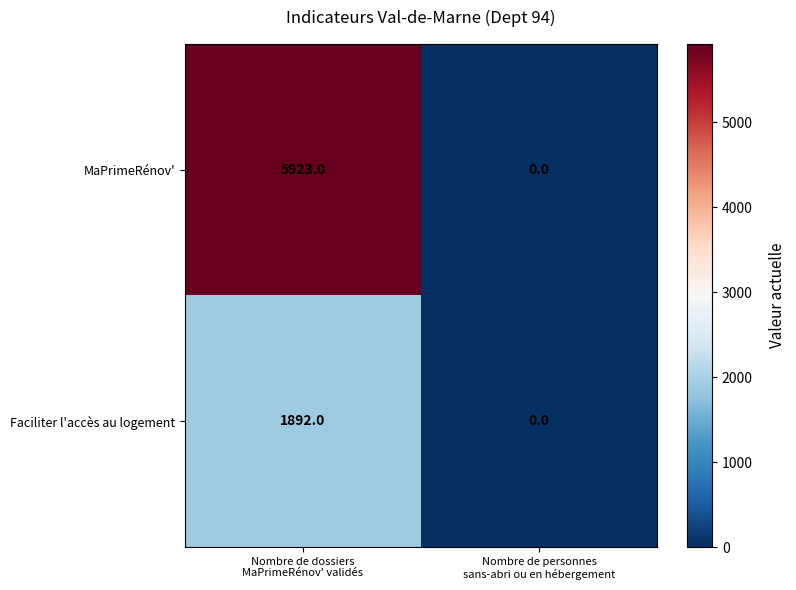

Which series has the largest total across all categories?

MaPrimeRénov'